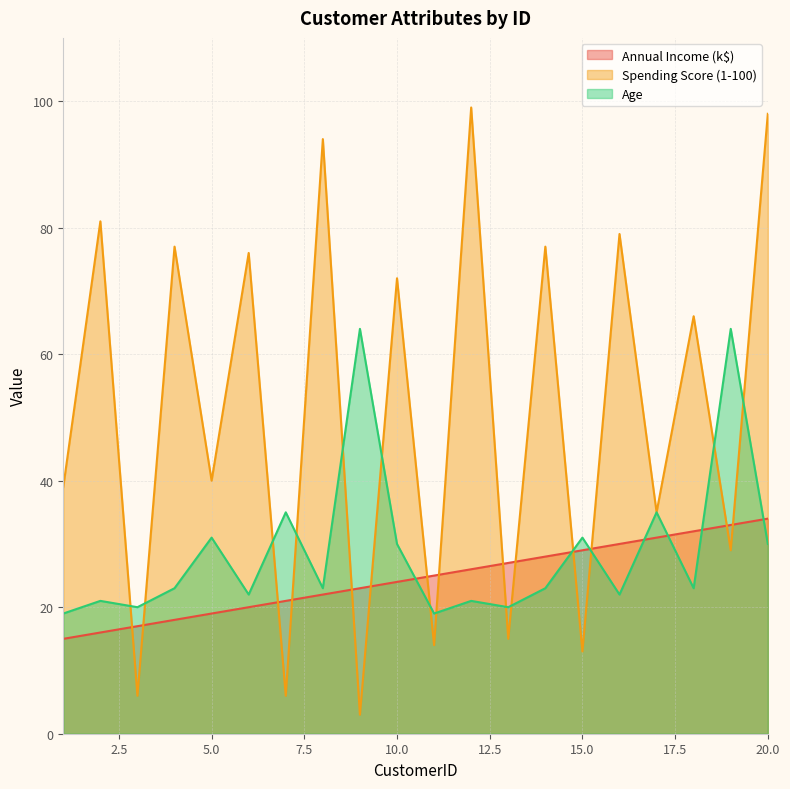

The Annual Income (k$) series shows 25 at 11. True or false?

True